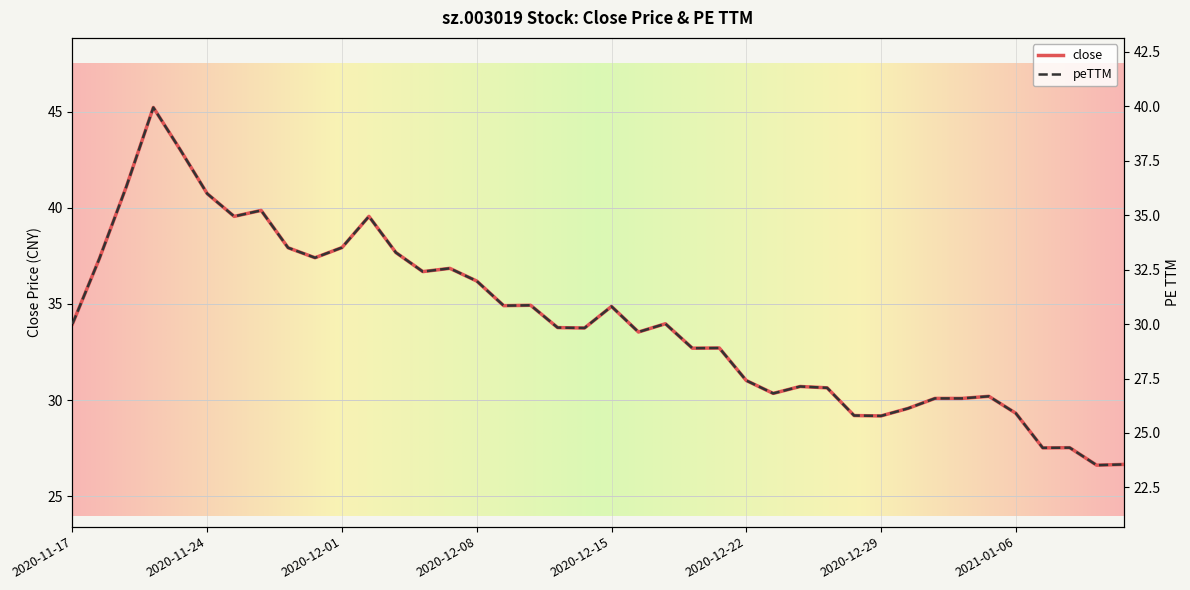

Rank the series by their maximum value, from lowest to highest.

peTTM, close